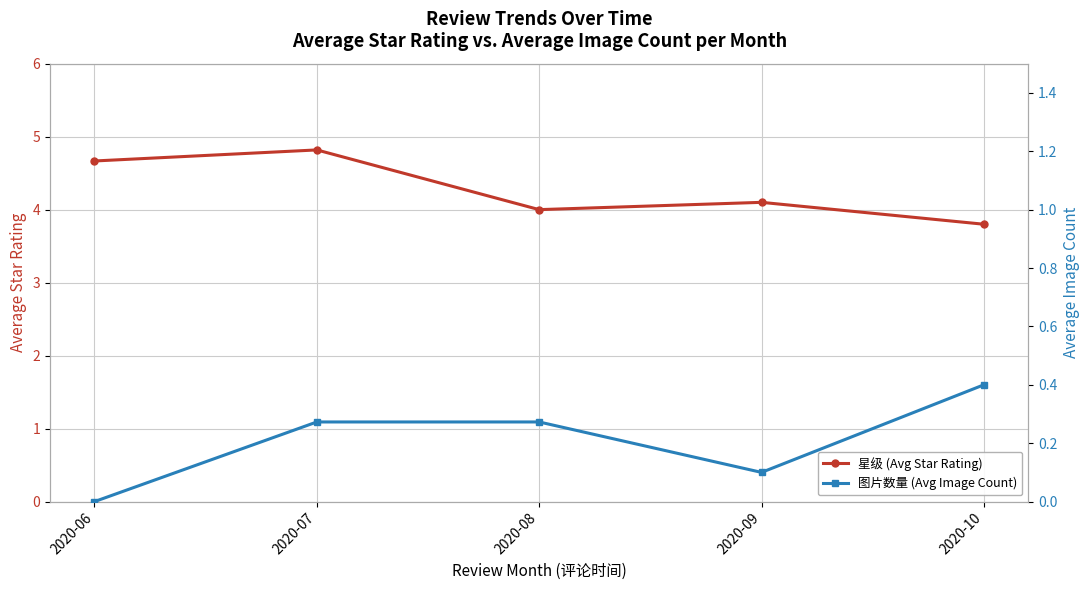

Where is 星级 (Avg Star Rating) nearest to the value 4?

2020-08